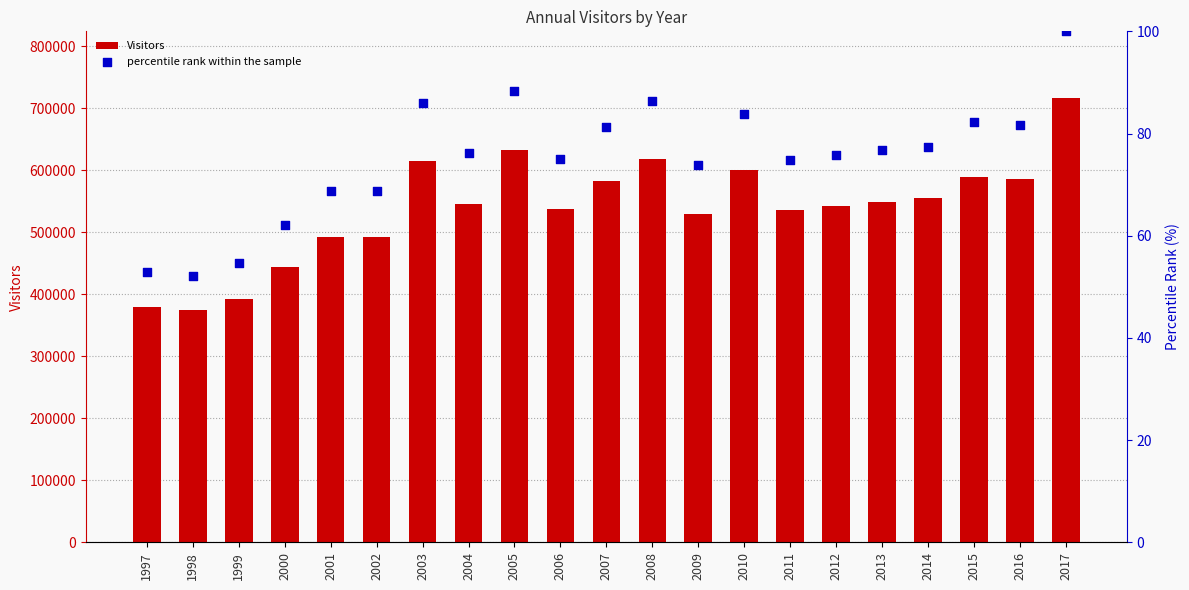

At how many categories does at least one series exceed 427474?

18